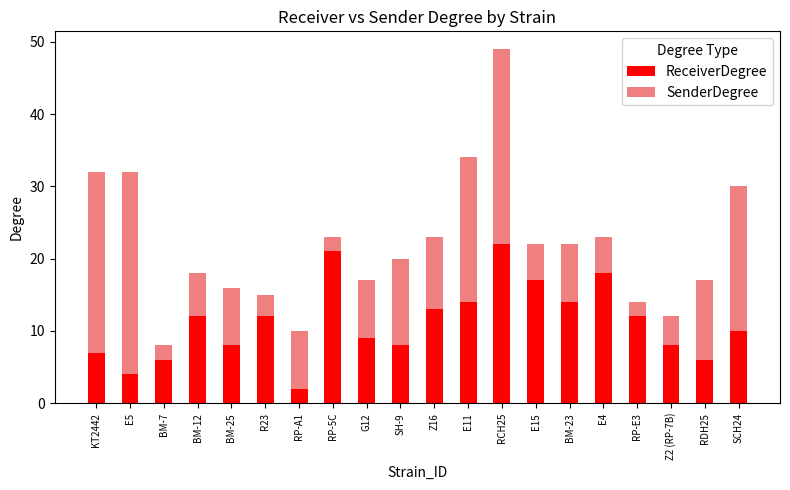

What is the difference between the ReceiverDegree values at BM-25 and R23?

4